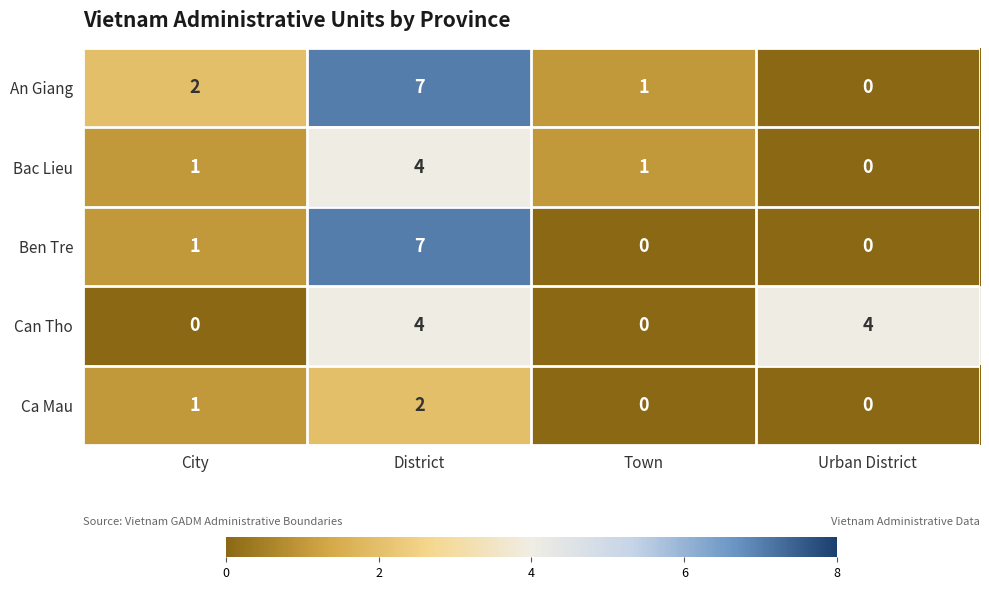

Which series has the largest total across all categories?

An Giang